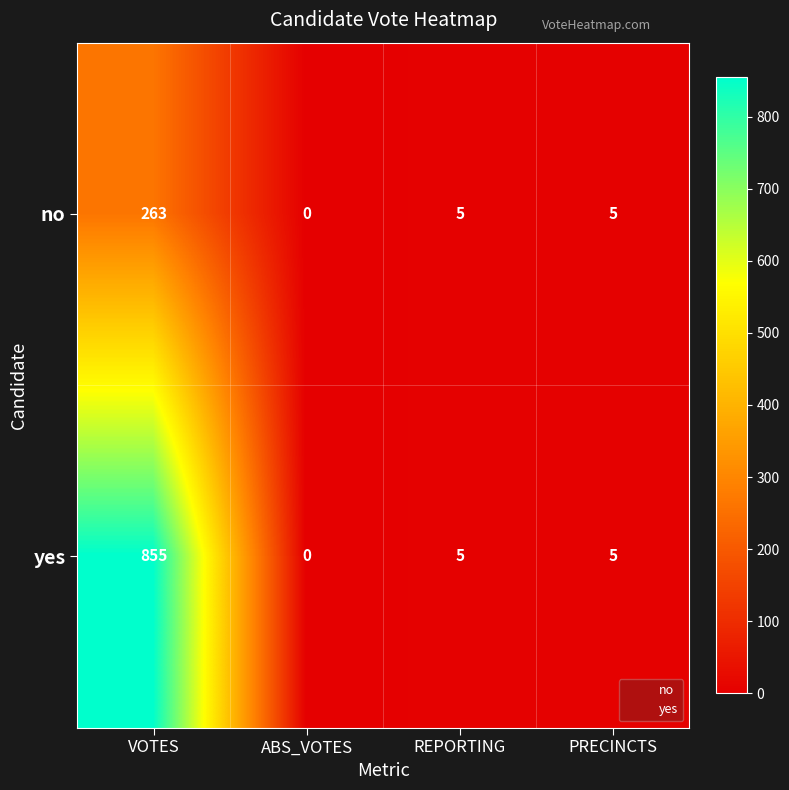

List the series in order of their overall mean, lowest first.

no, yes